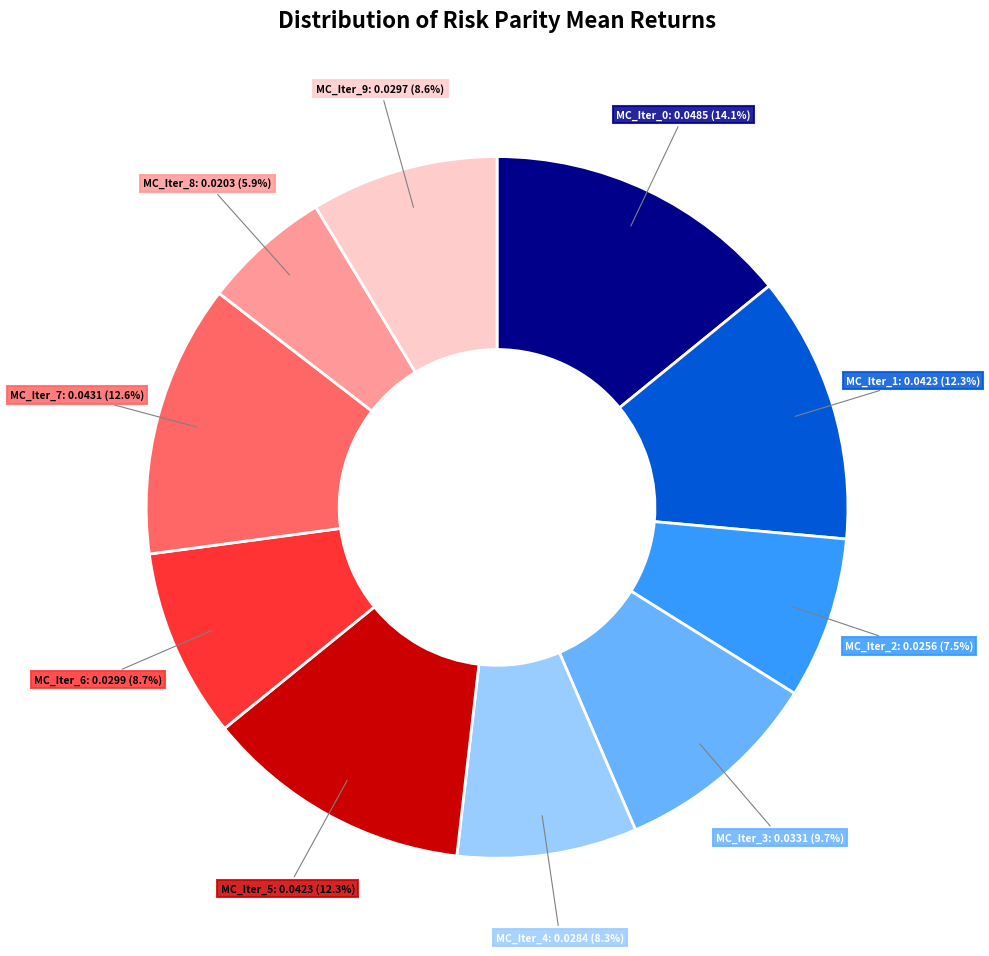

Is there a majority slice in this chart?

No